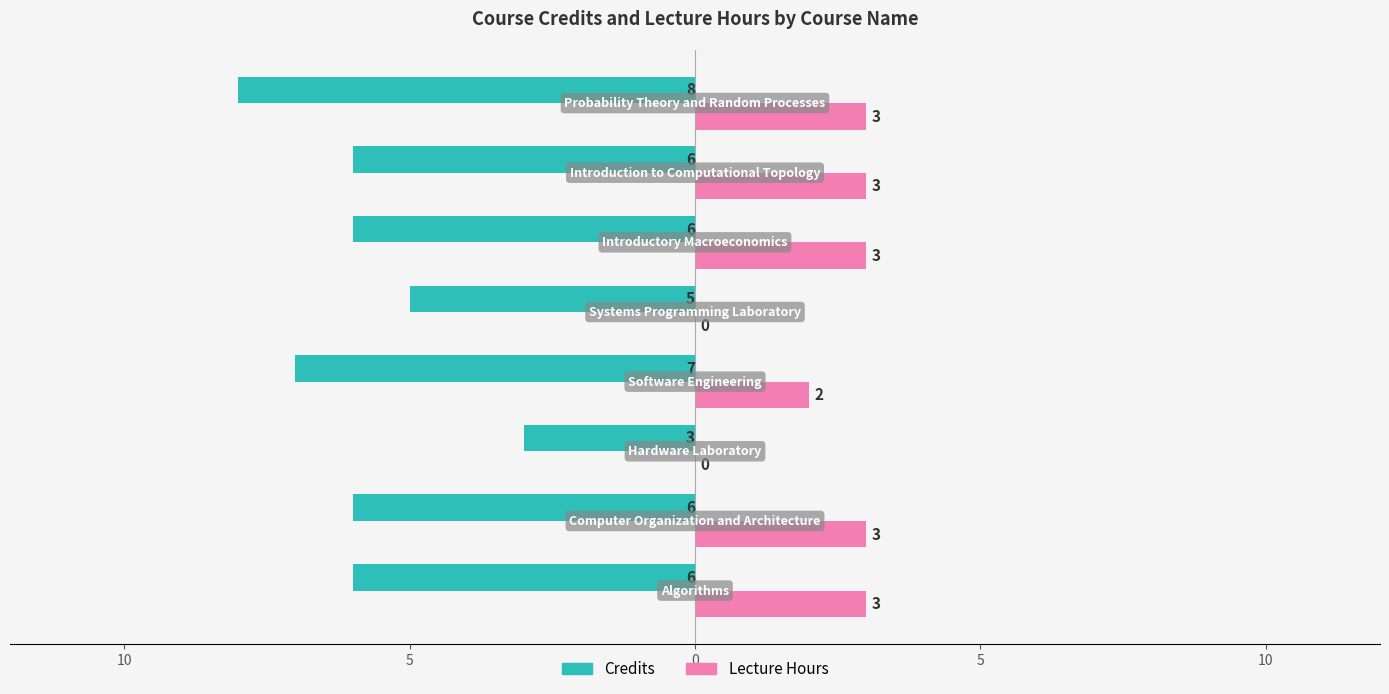

What are all the series names shown in the legend?

Credits, Lecture Hours